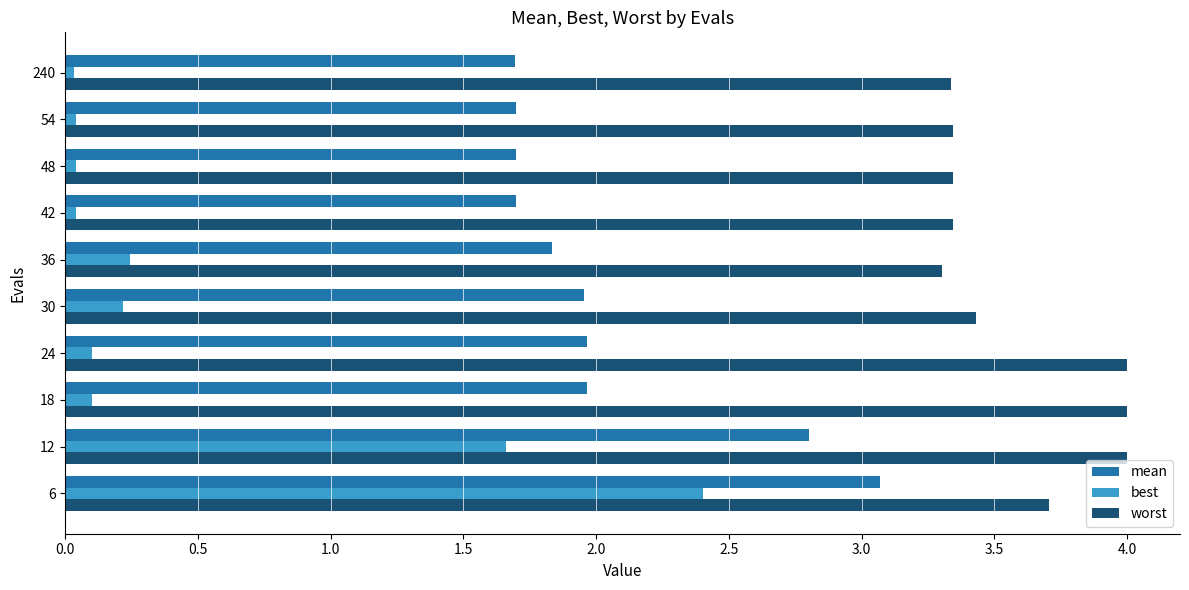

Between 12 and 42, which series saw the biggest shift?

best